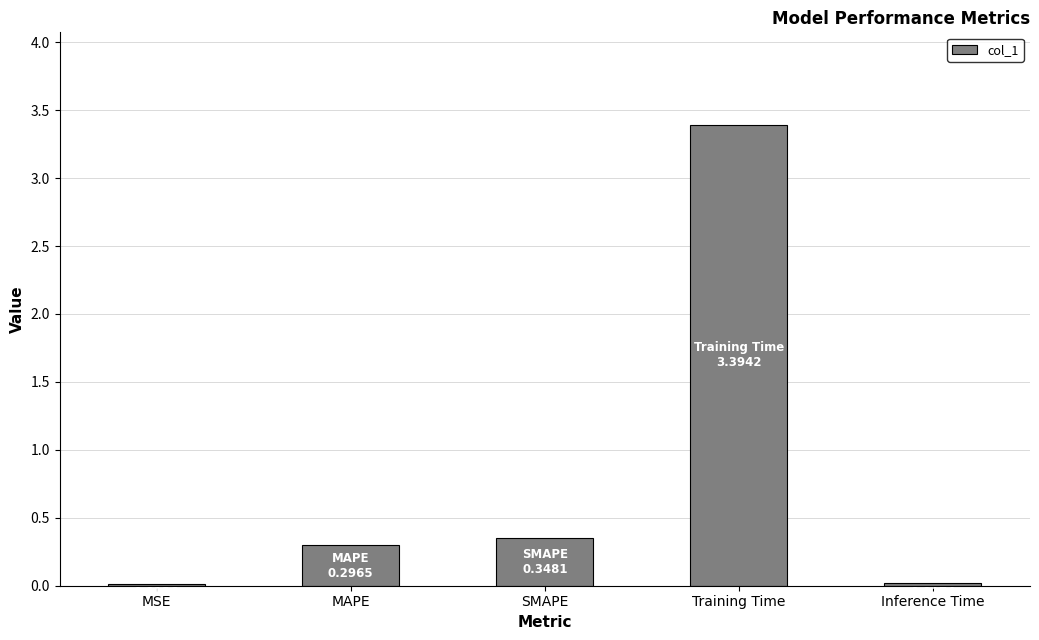

Between Inference Time and SMAPE, which is larger?

SMAPE